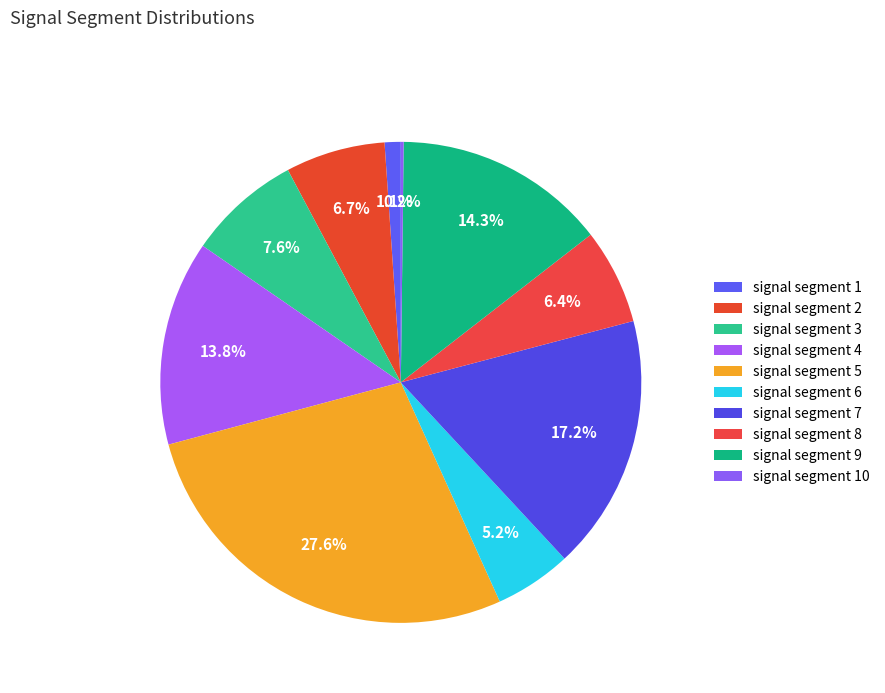

Is it true that signal segment 10 is 0% of the pie?

True